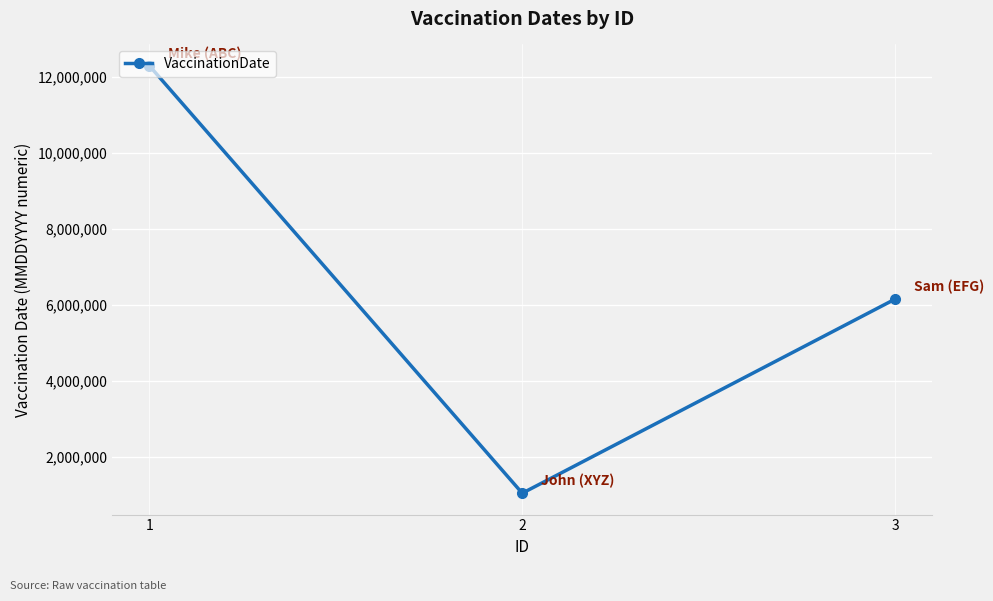

Rank the categories by value from lowest to highest.

2, 3, 1